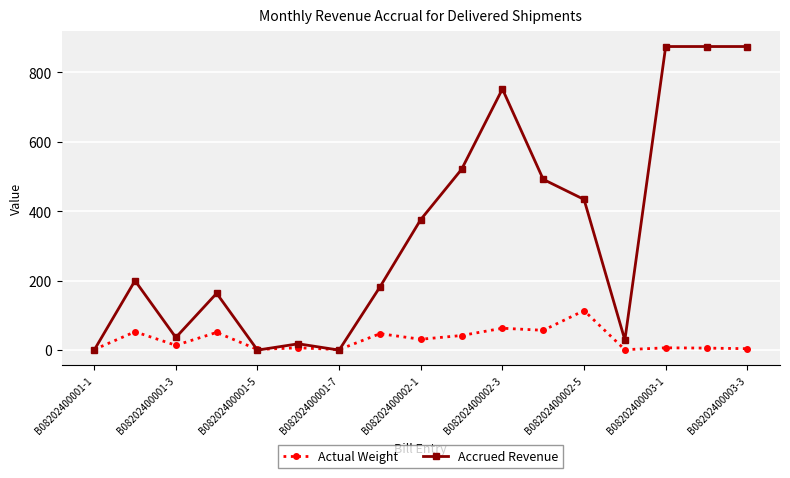

Does the chart have visible grid lines?

Yes